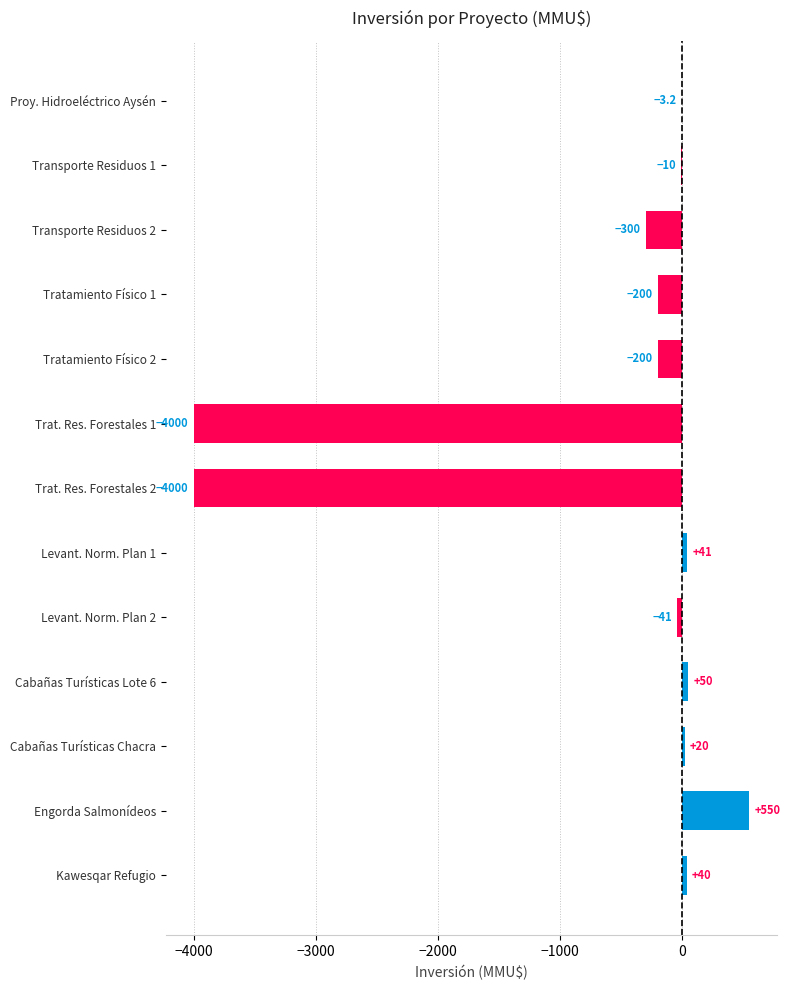

Where is the data nearest to the value -1725?

Transporte Residuos 2